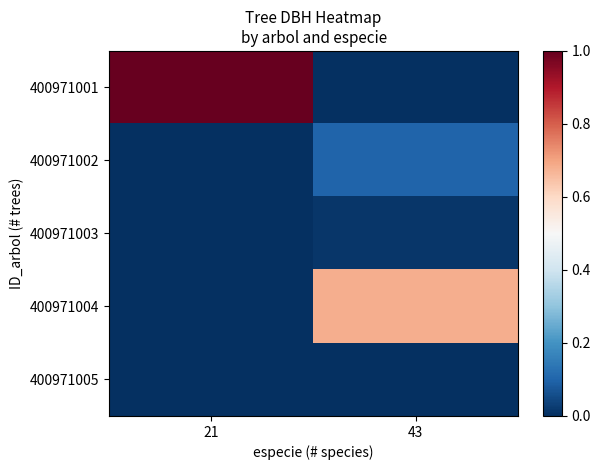

Between 21 and 43, which is larger?

21